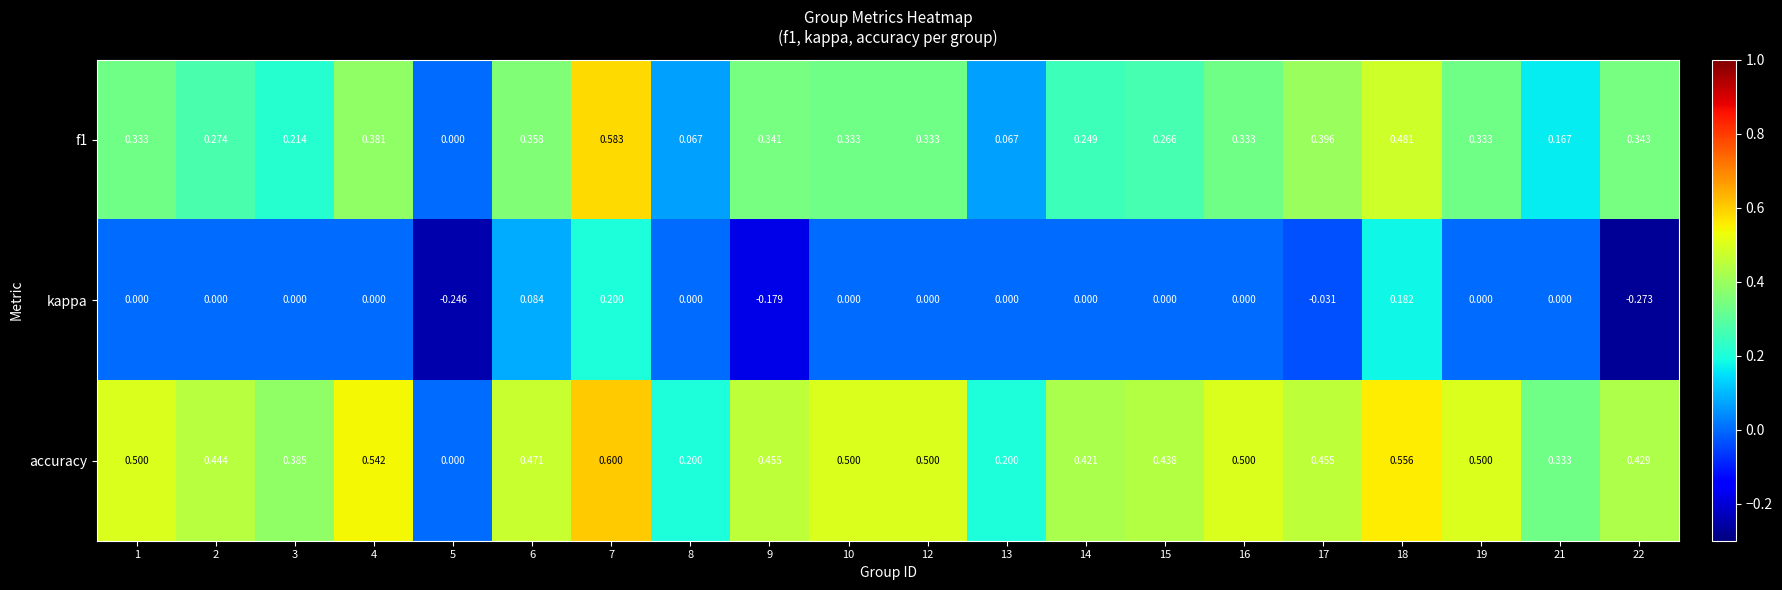

Which series has the largest total across all categories?

accuracy